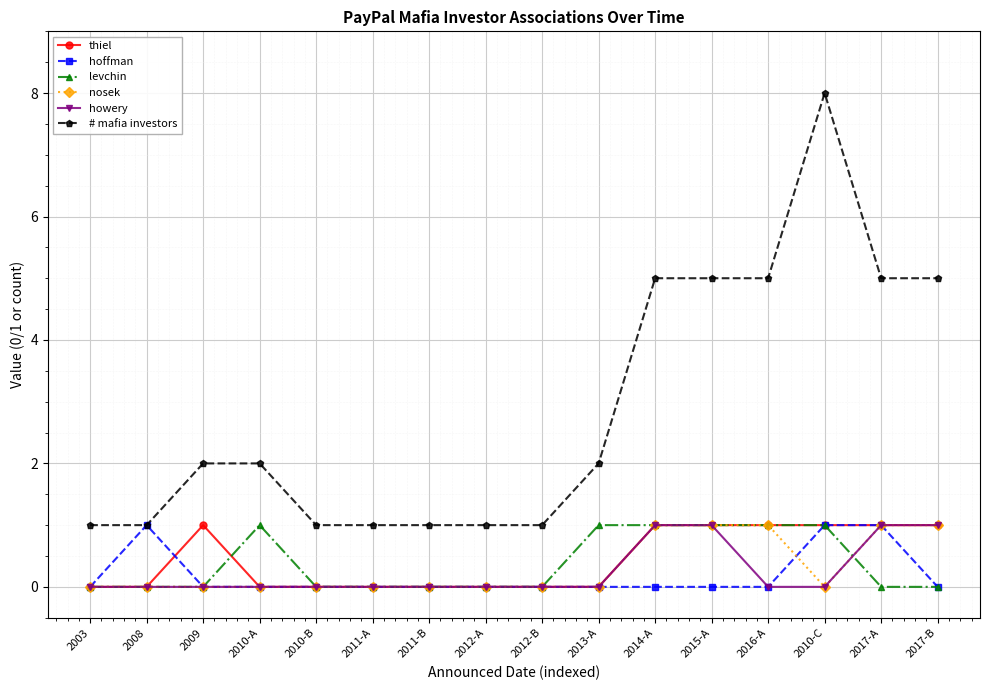

At which category does thiel reach its first local peak?

2009